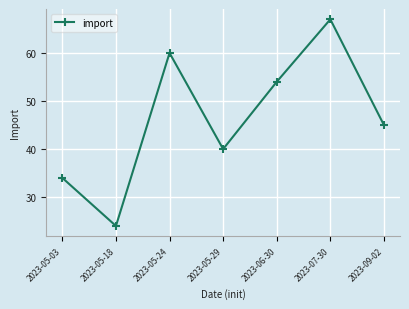

At which category does the data reach its first local valley?

2023-05-18